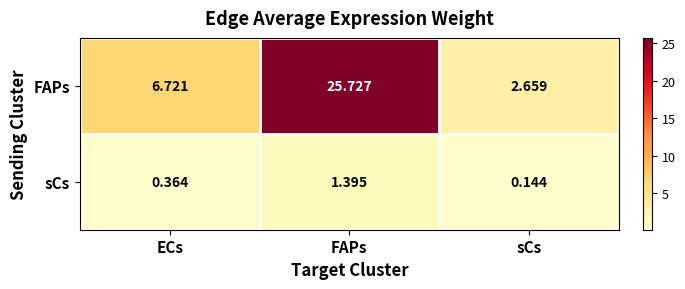

Between ECs and sCs, which series saw the biggest shift?

FAPs